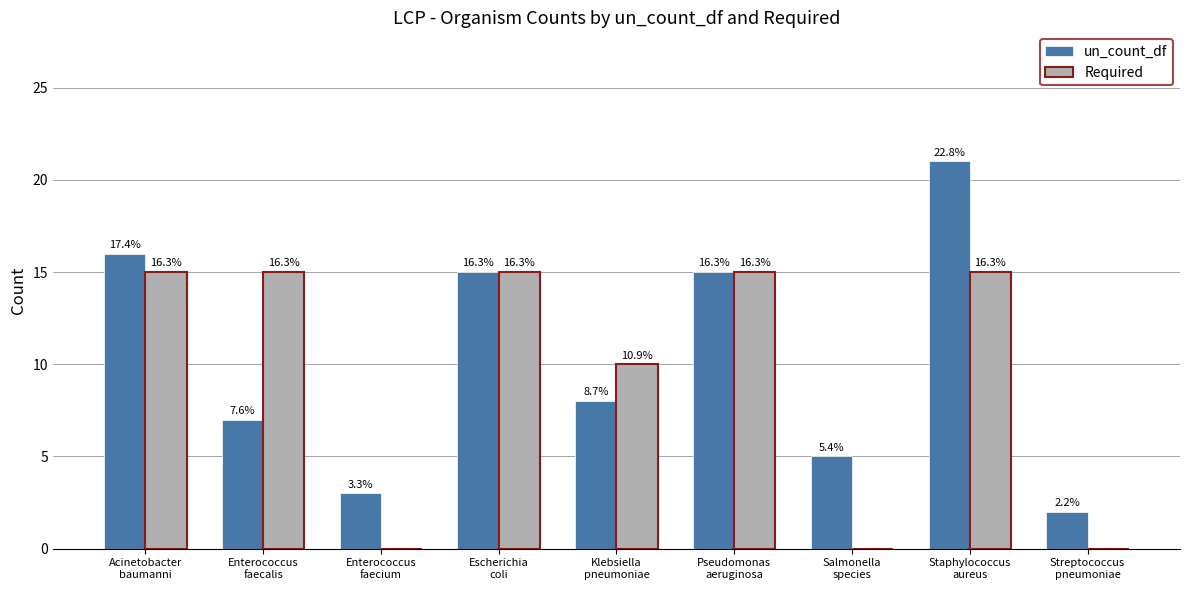

Reading right to left, list all the values displayed in this chart.

un_count_df: 2	21	5	15	8	15	3	7	16
Required: 0	15	0	15	10	15	0	15	15